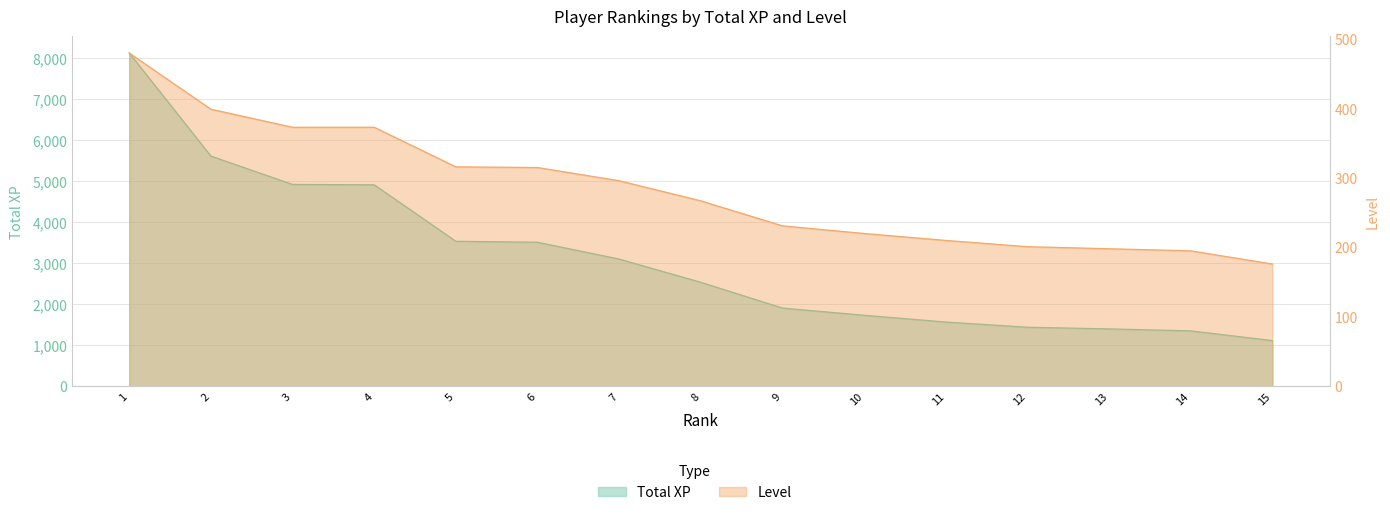

Is the value of Level at 15 greater than the value of Total XP at 9?

No